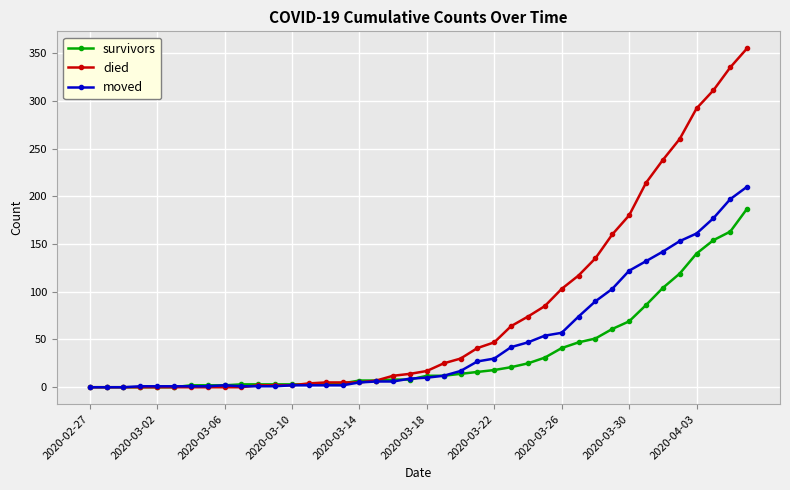

At how many categories does at least one series exceed 300?

3